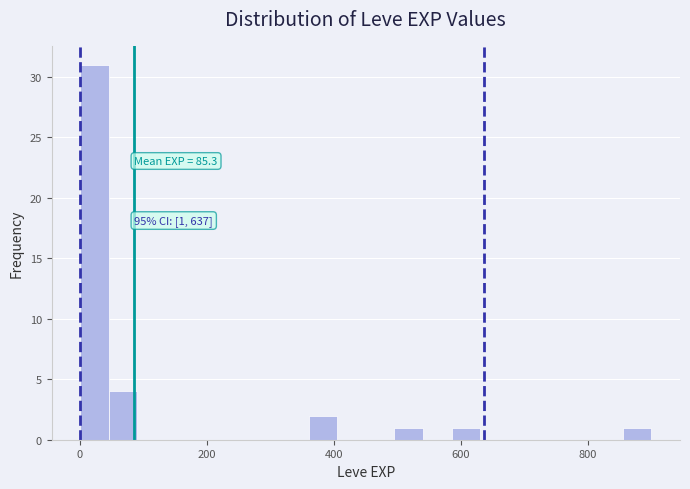

Read against the x-axis, roughly where is the centre of the tallest bar?

20